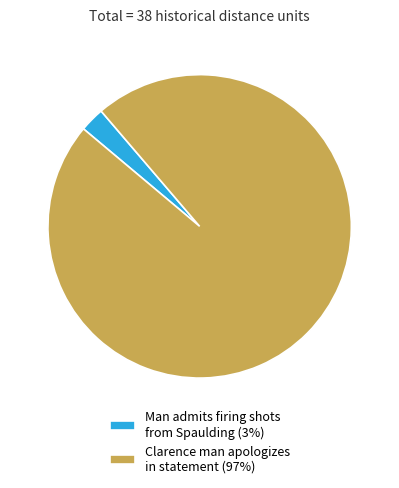

Between Clarence man apologizes in statement and Man admits firing shots from Spaulding, which is larger?

Clarence man apologizes in statement